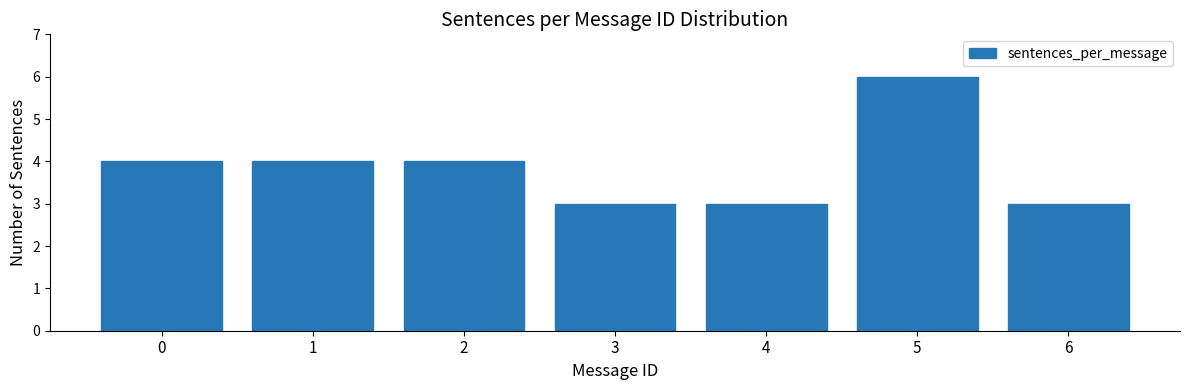

Reading left to right, what are all the values shown in this chart?

4	4	4	3	3	6	3